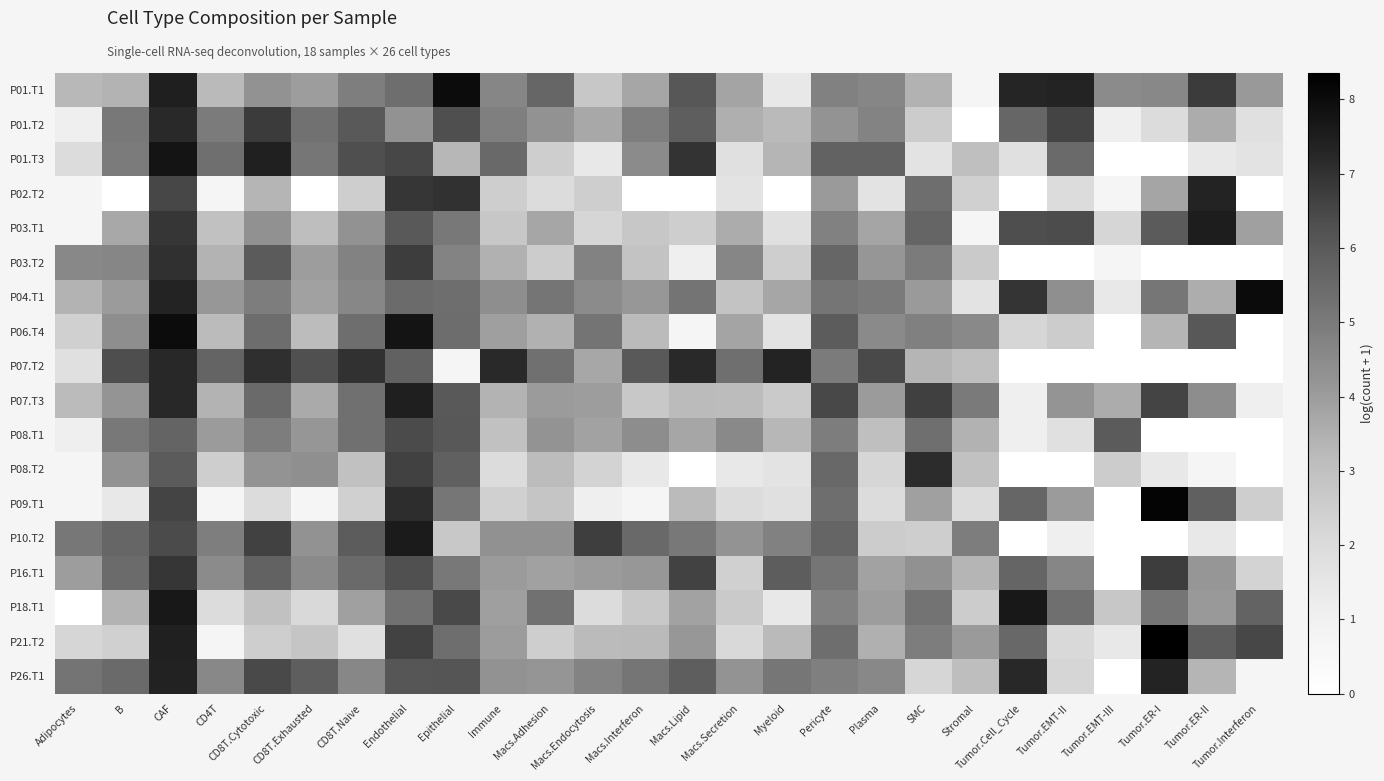

How many distinct data groups are displayed?

18